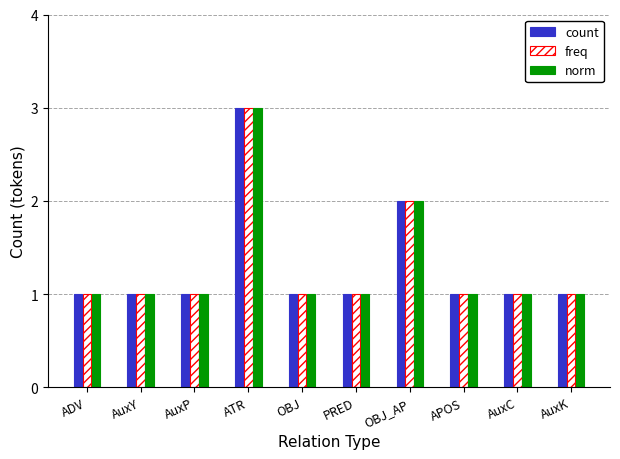

True or false: count has a value of 3 at ATR.

True